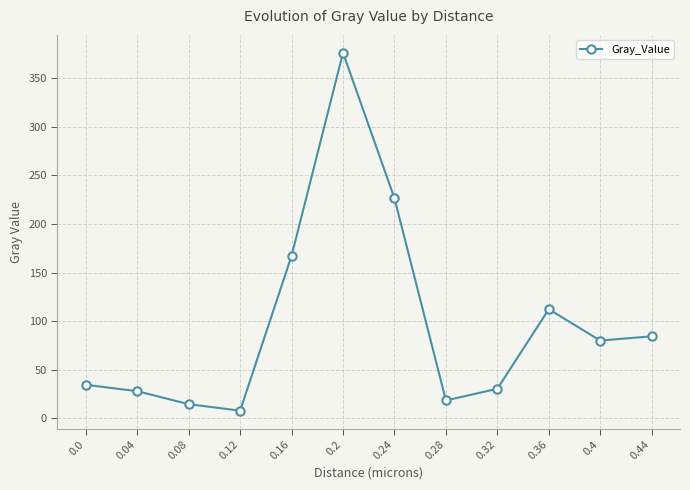

Where is the first local maximum?

0.2